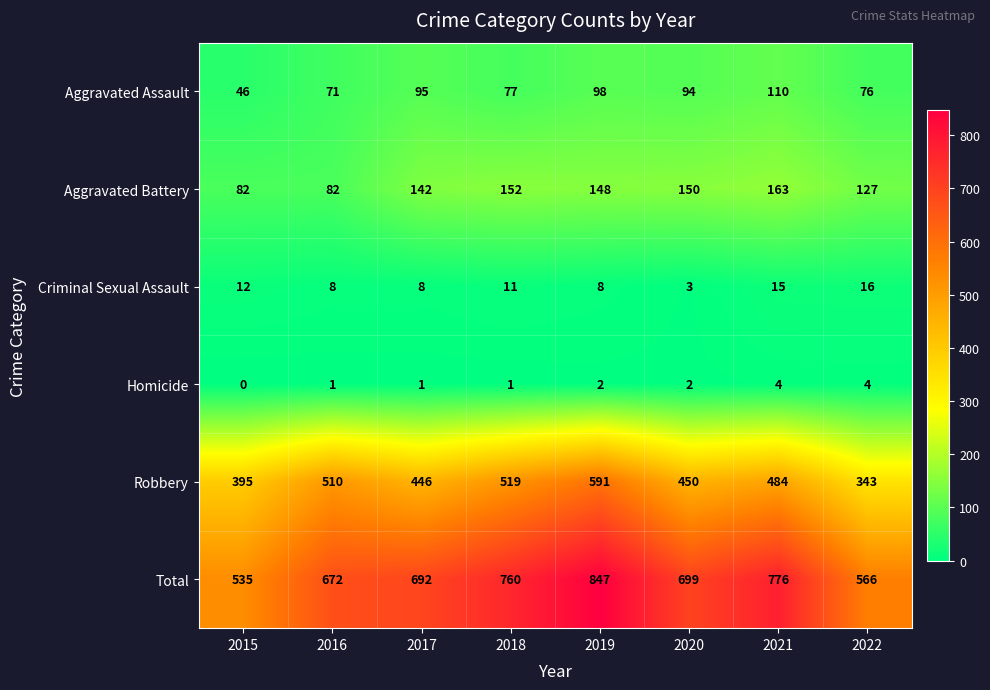

The Aggravated Assault series shows 98 at 2019. True or false?

True